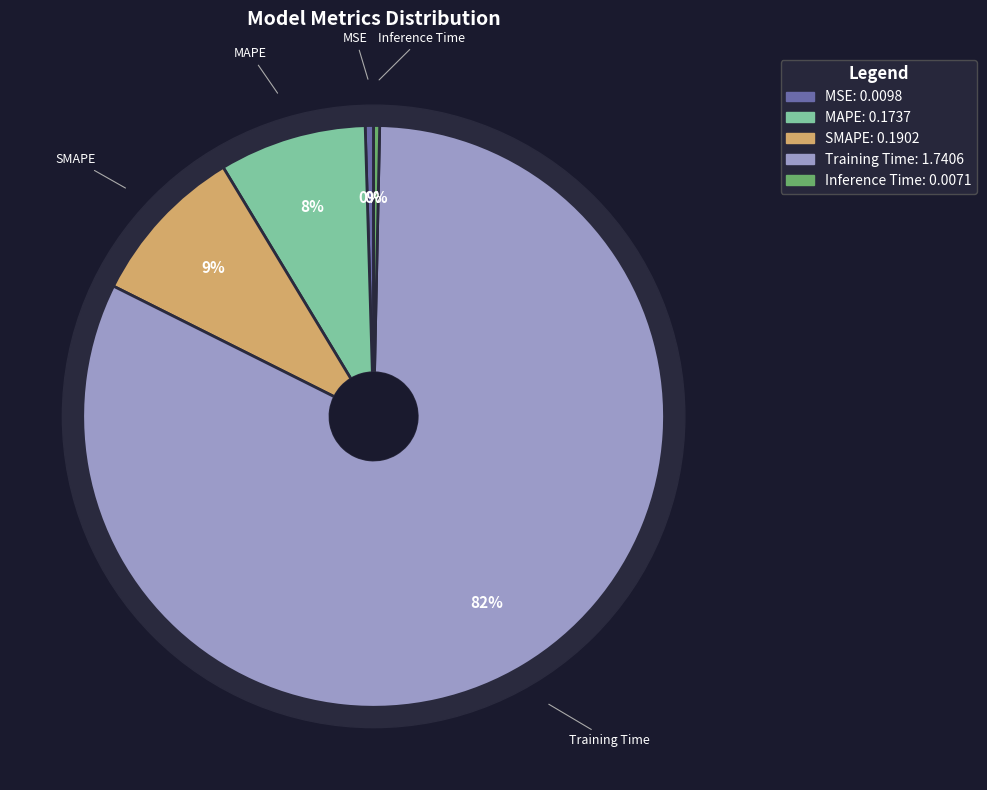

Between MAPE and SMAPE, which is larger?

SMAPE